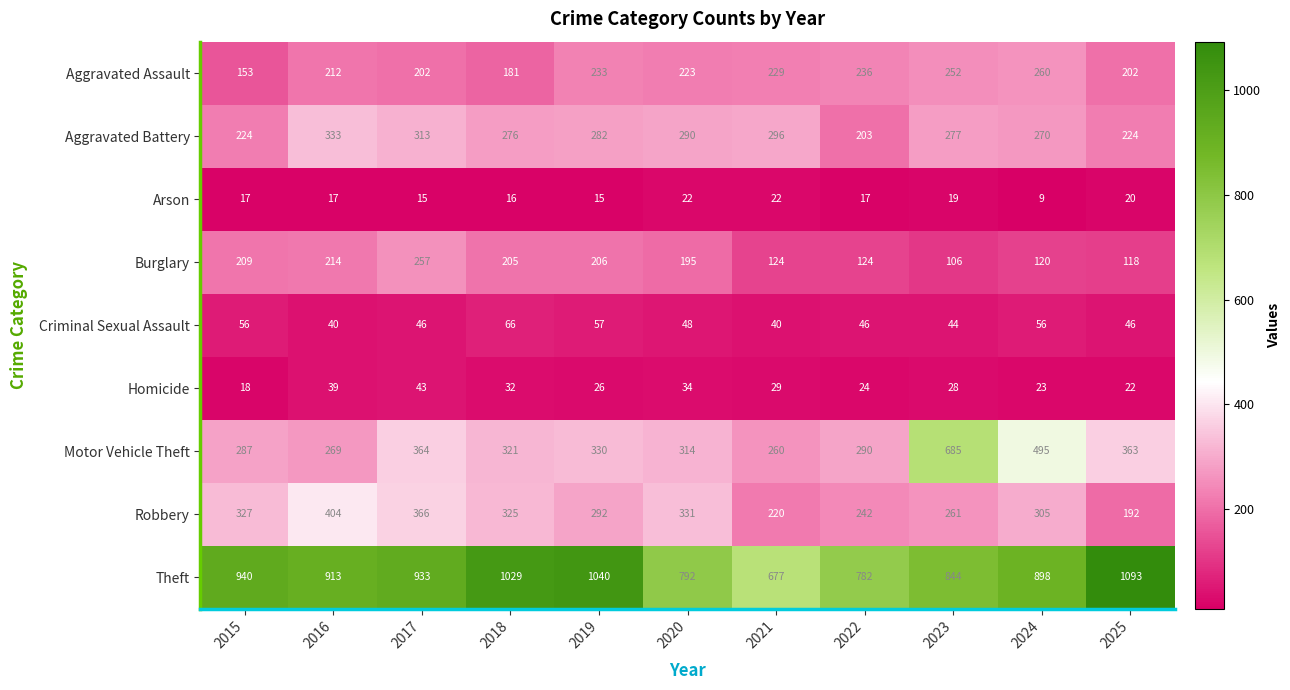

What is the average value of the Theft series?

904